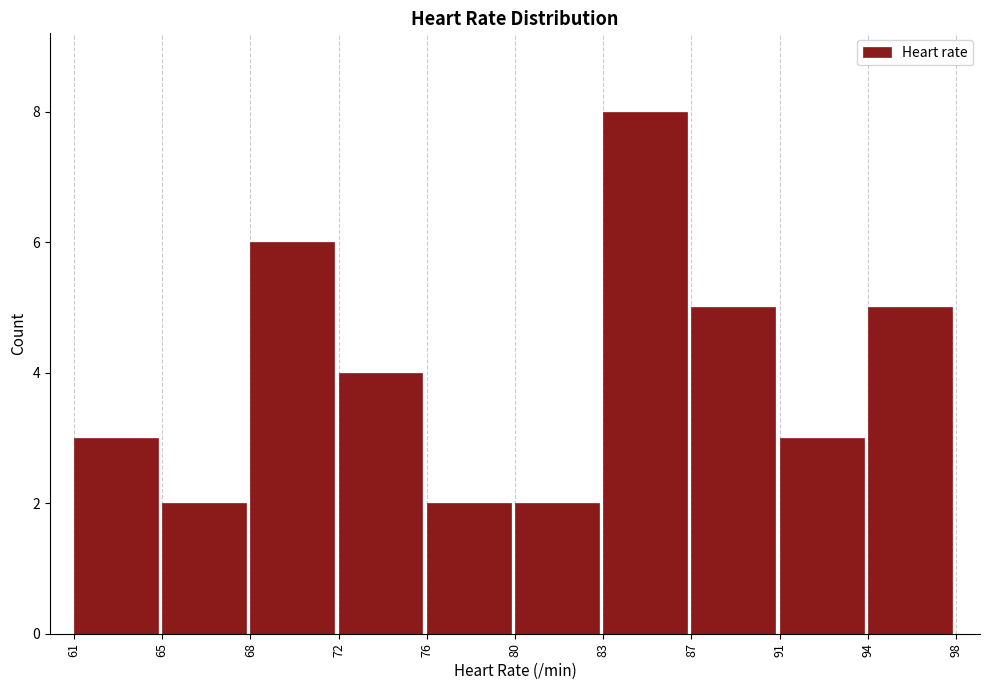

Reading left to right, list all the values displayed in this chart.

3	2	6	4	2	2	8	5	3	5